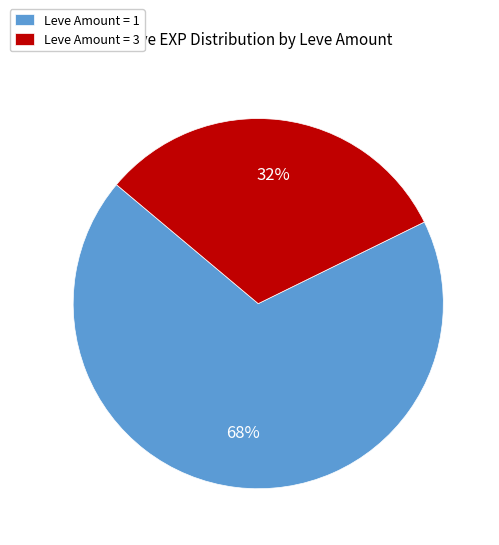

The Leve Amount = 3 slice represents 32% of the pie. True or false?

True